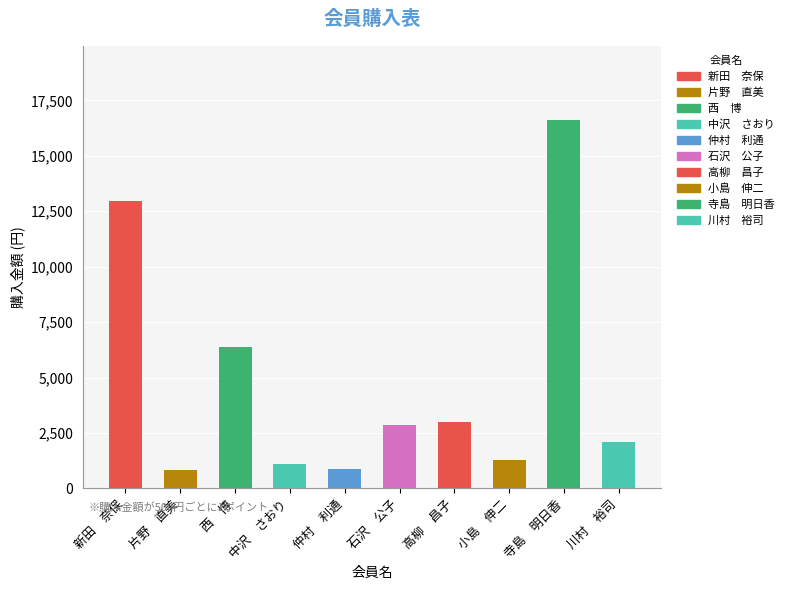

Does the chart contain stacked bars?

No